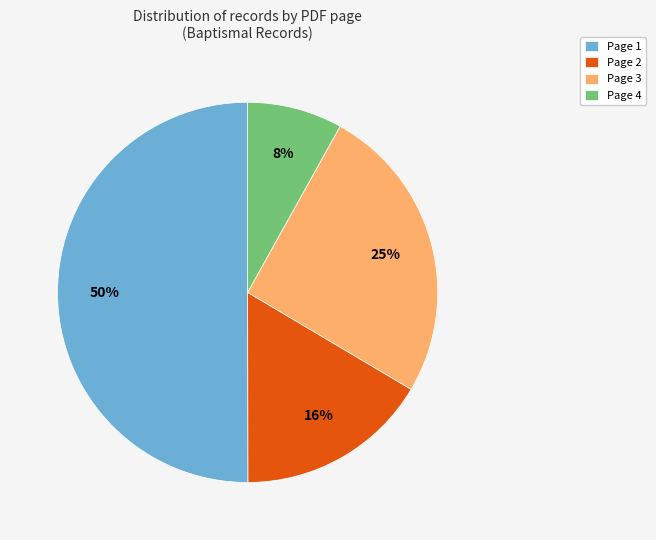

Do Page 2 and Page 4 together represent more than half of the pie?

No